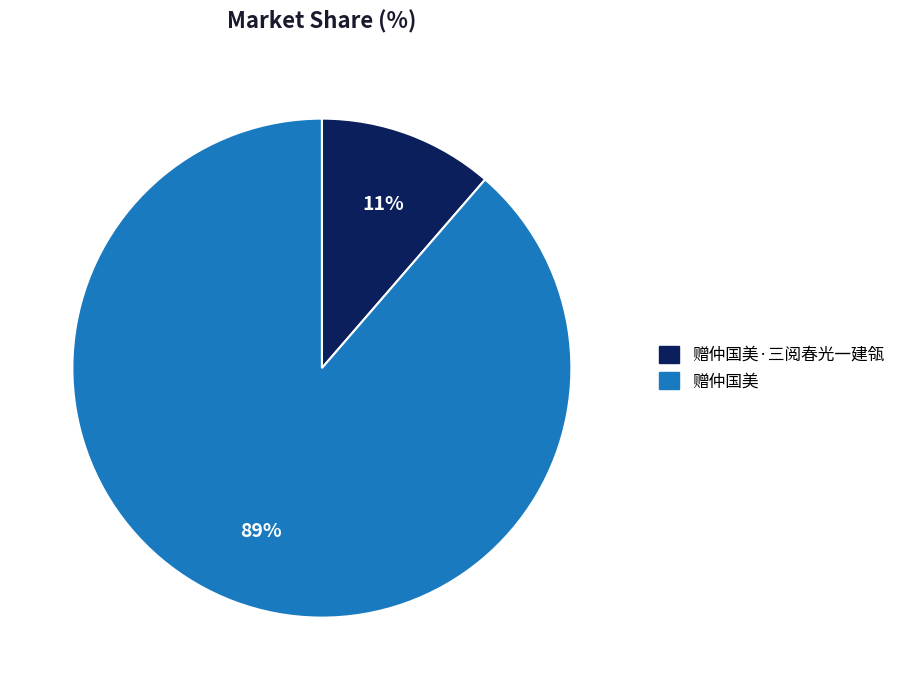

Does any single category account for the majority?

Yes